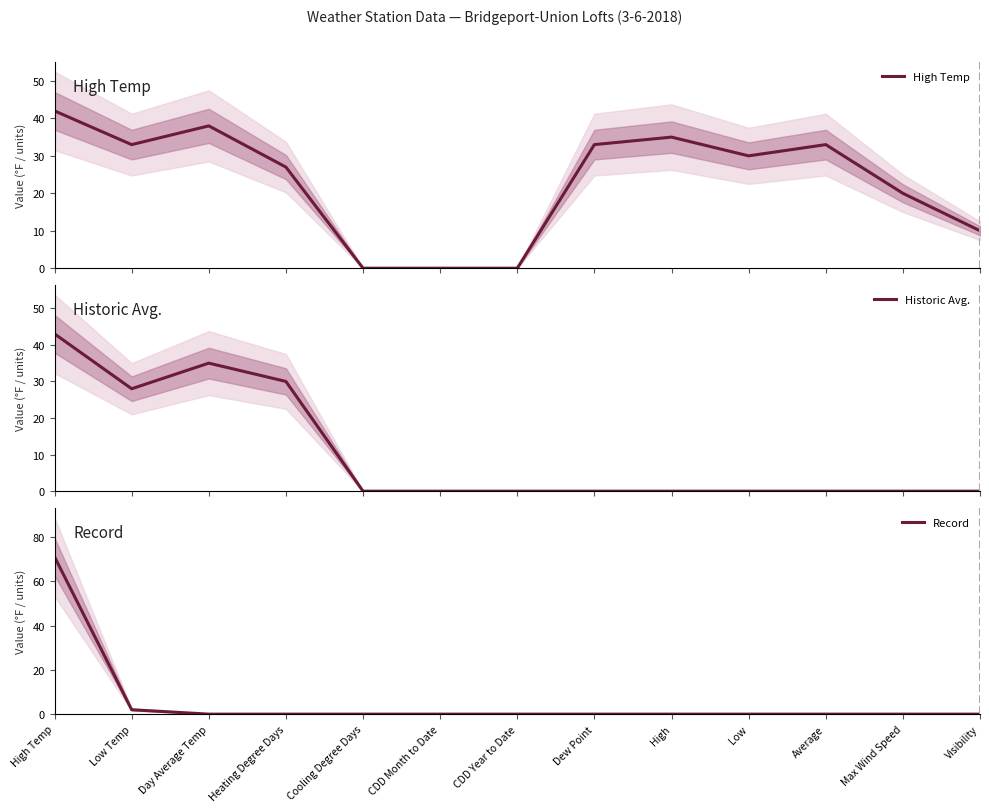

At which label does Historic Avg. reach its minimum?

Cooling Degree Days